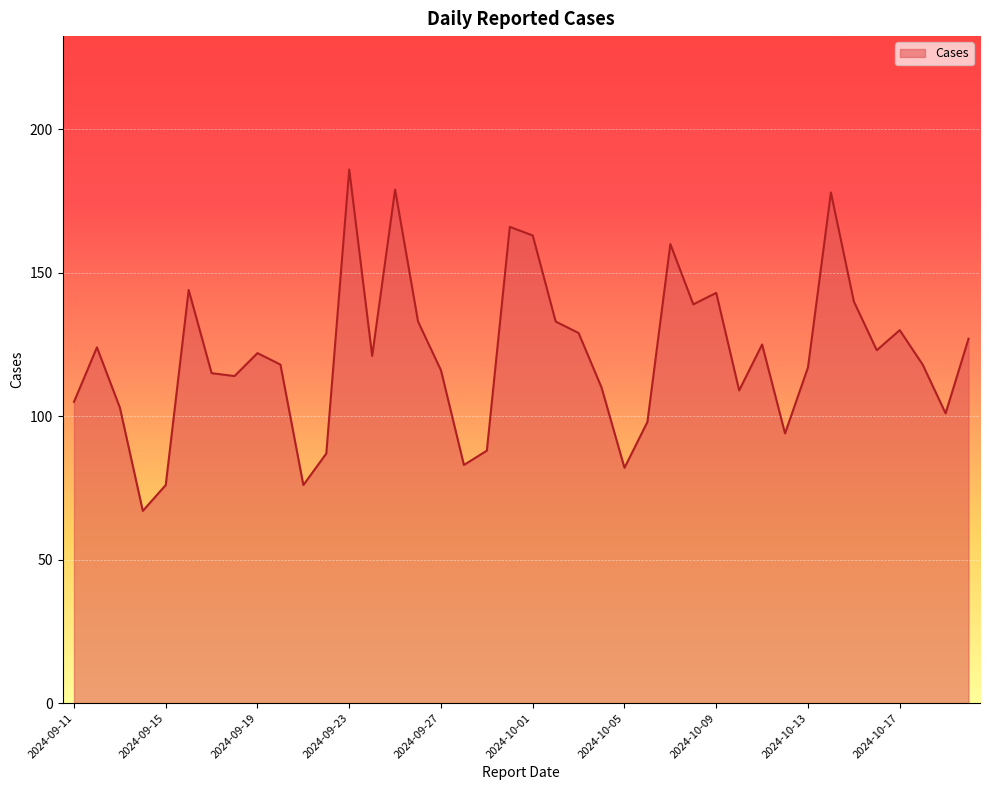

What is the difference between the second highest and minimum values?

112